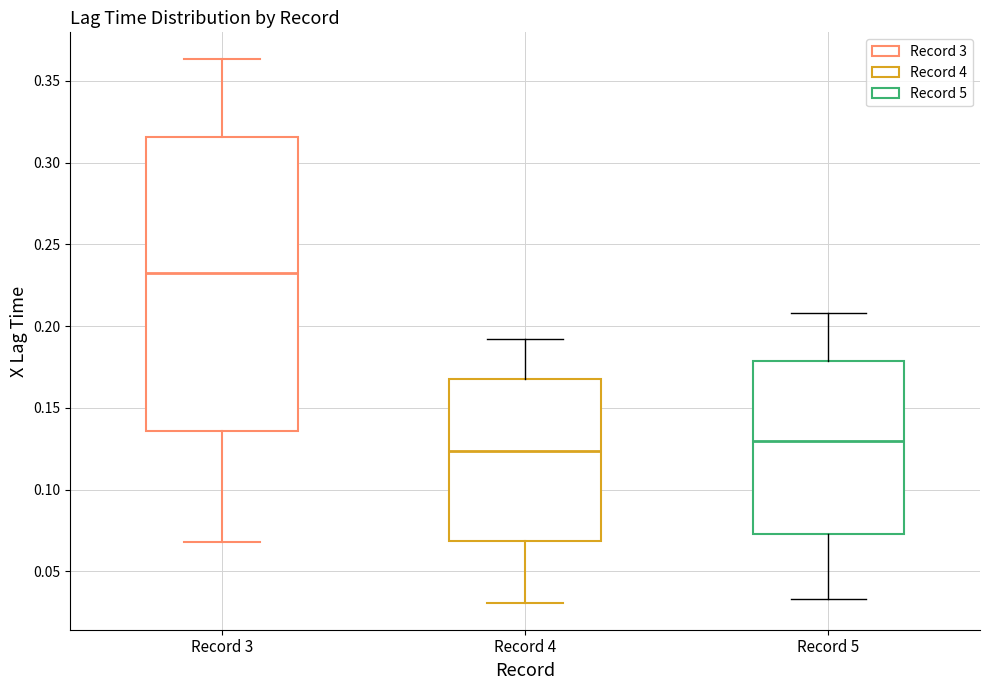

Which box has the highest median line?

Record 3